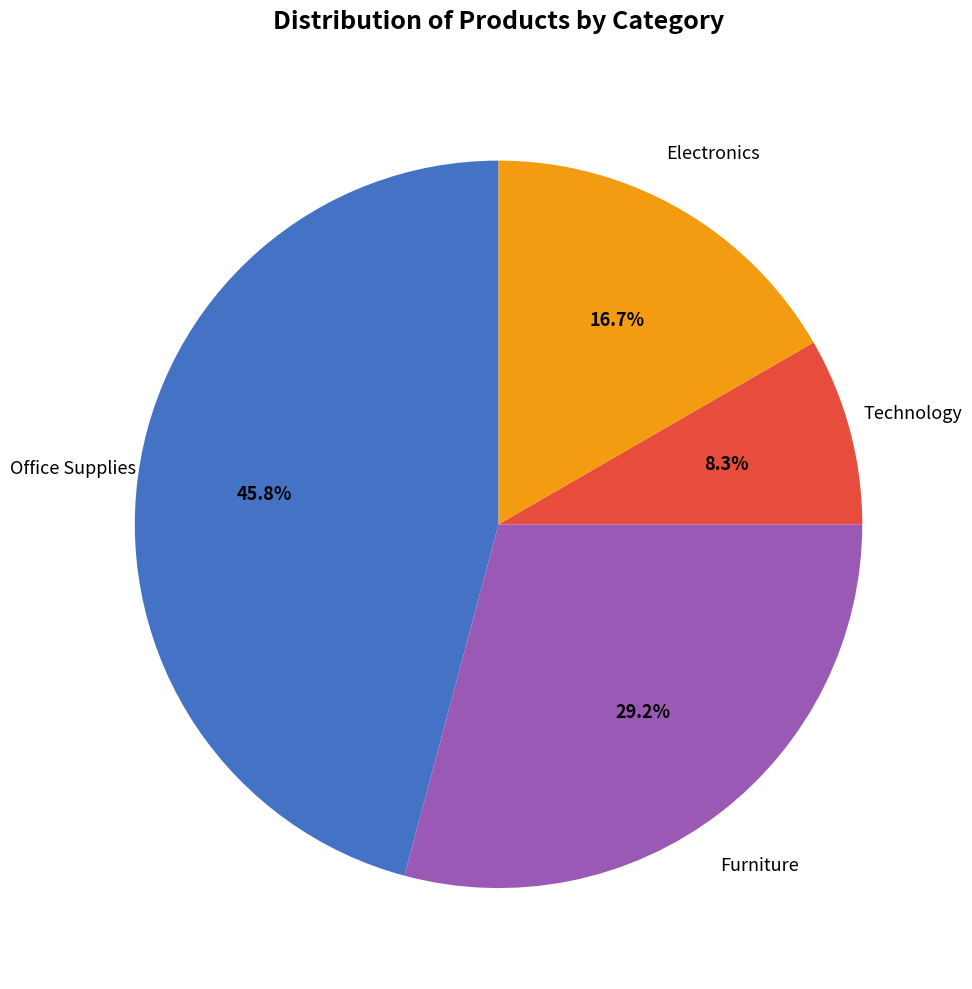

To the nearest percent, what is the average slice percentage?

25%